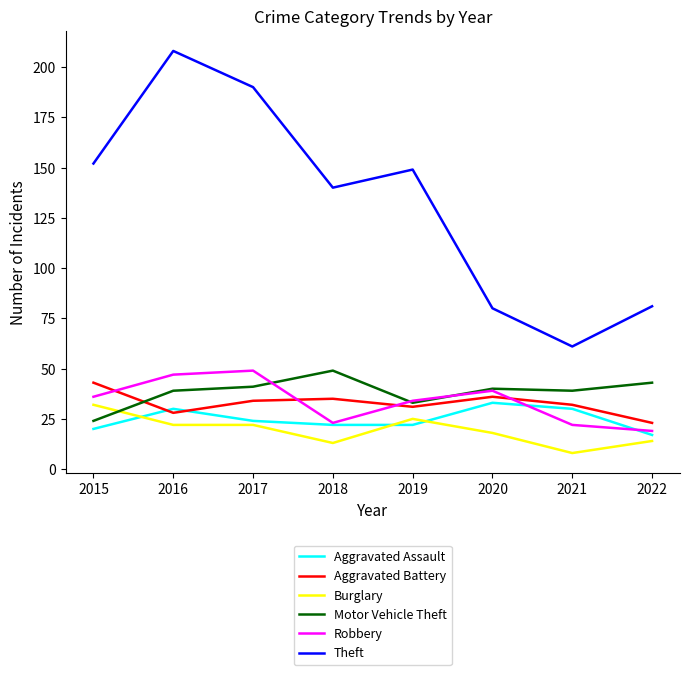

The value of Aggravated Battery at 2017 is 15. True or false?

False